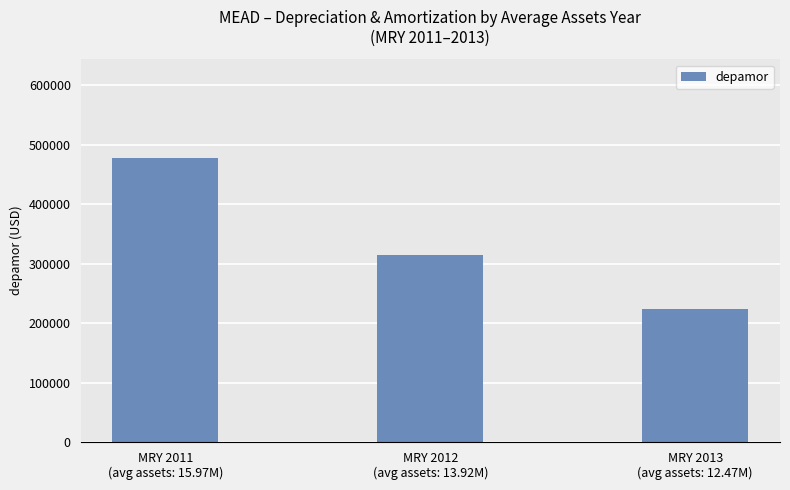

Which has a higher value, MRY 2012
(avg assets: 13.92M) or MRY 2011
(avg assets: 15.97M)?

MRY 2011
(avg assets: 15.97M)